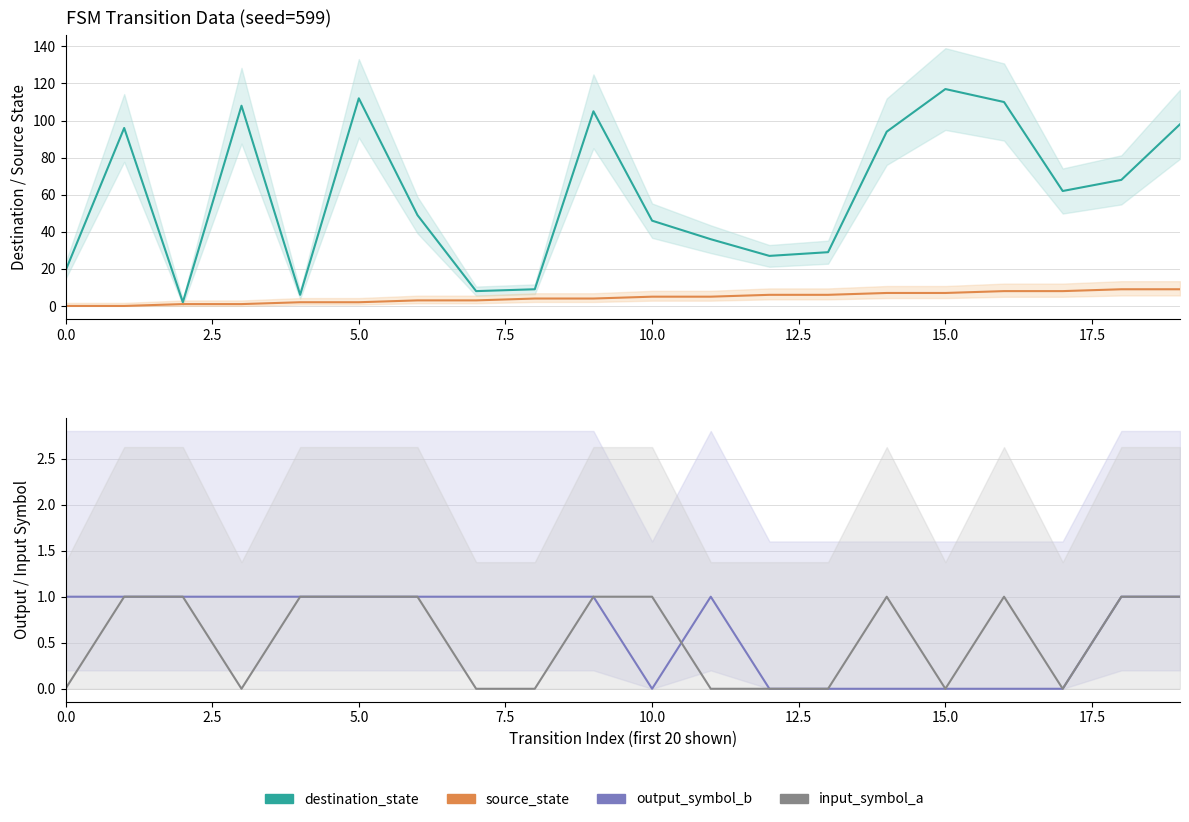

Which series has the widest spread of values?

destination_state